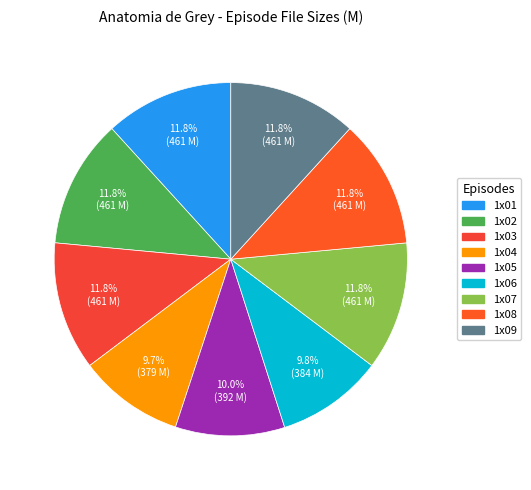

Does any single category account for the majority?

No